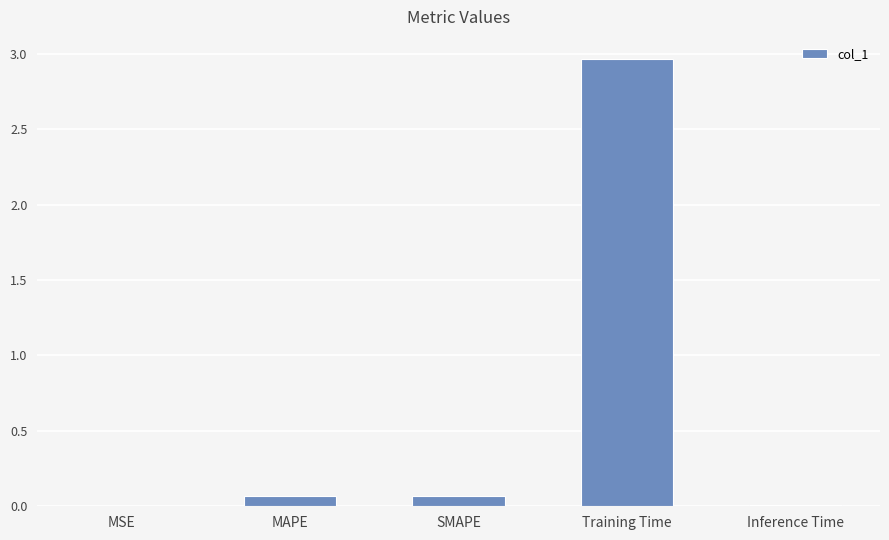

What is the sum of all values?

3.1